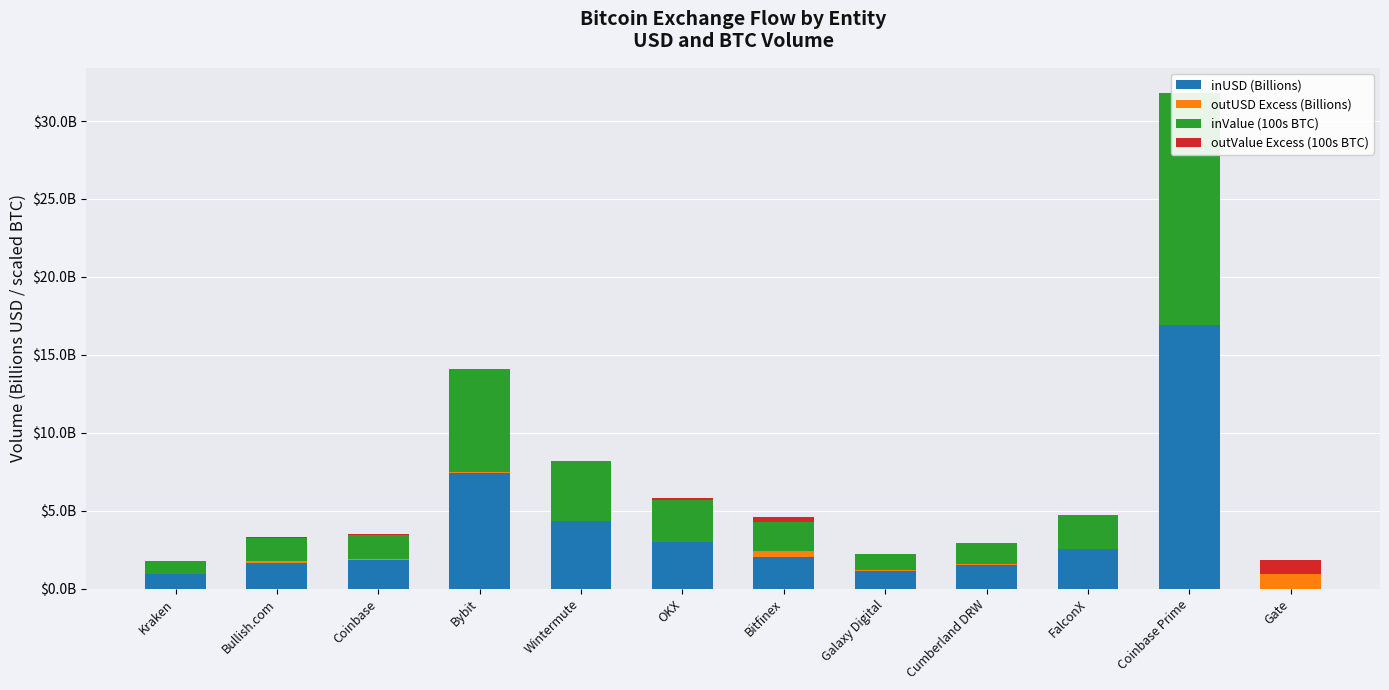

What is the value of the outUSD Excess (Billions) bar at the 7th from the left?

0.4